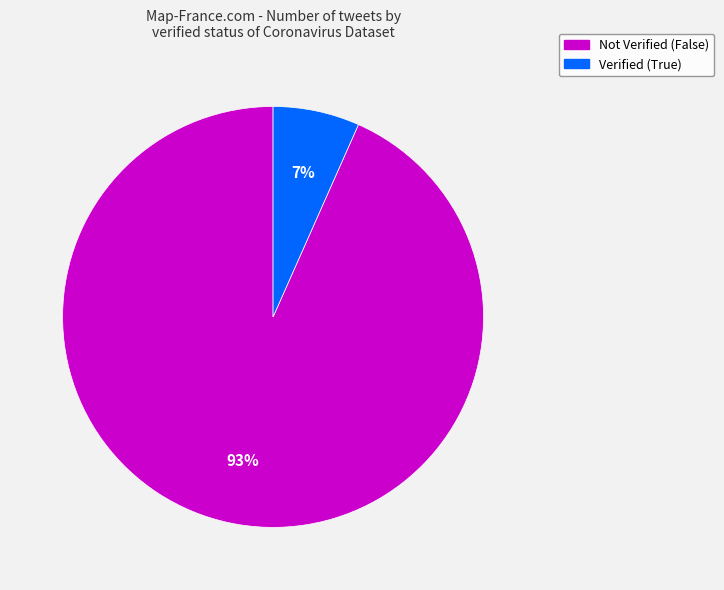

To the nearest percent, what is the average slice percentage?

50%